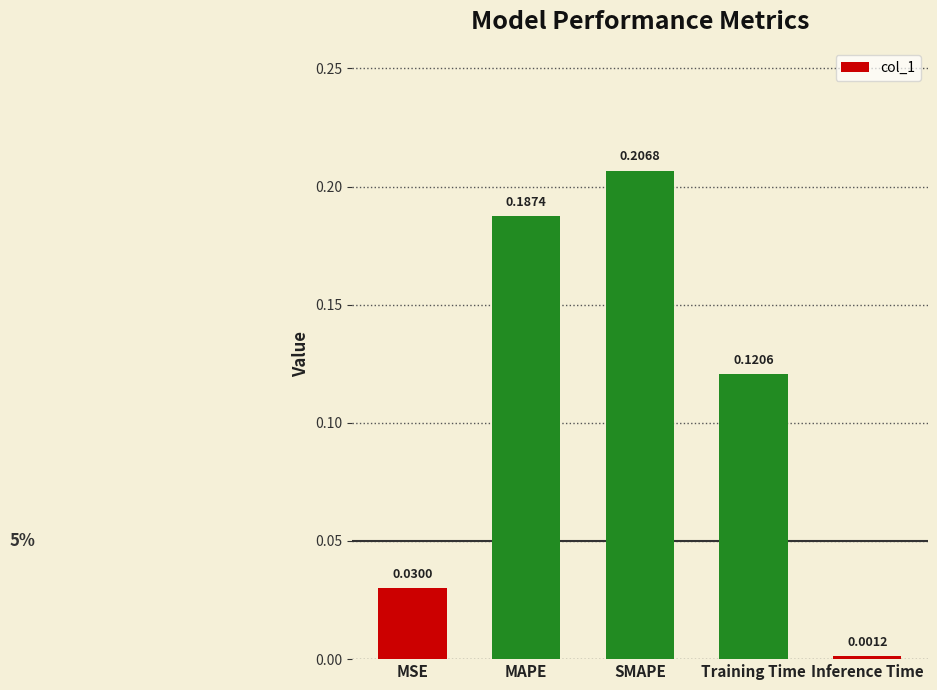

What is the change in value from SMAPE to Training Time?

-0.1